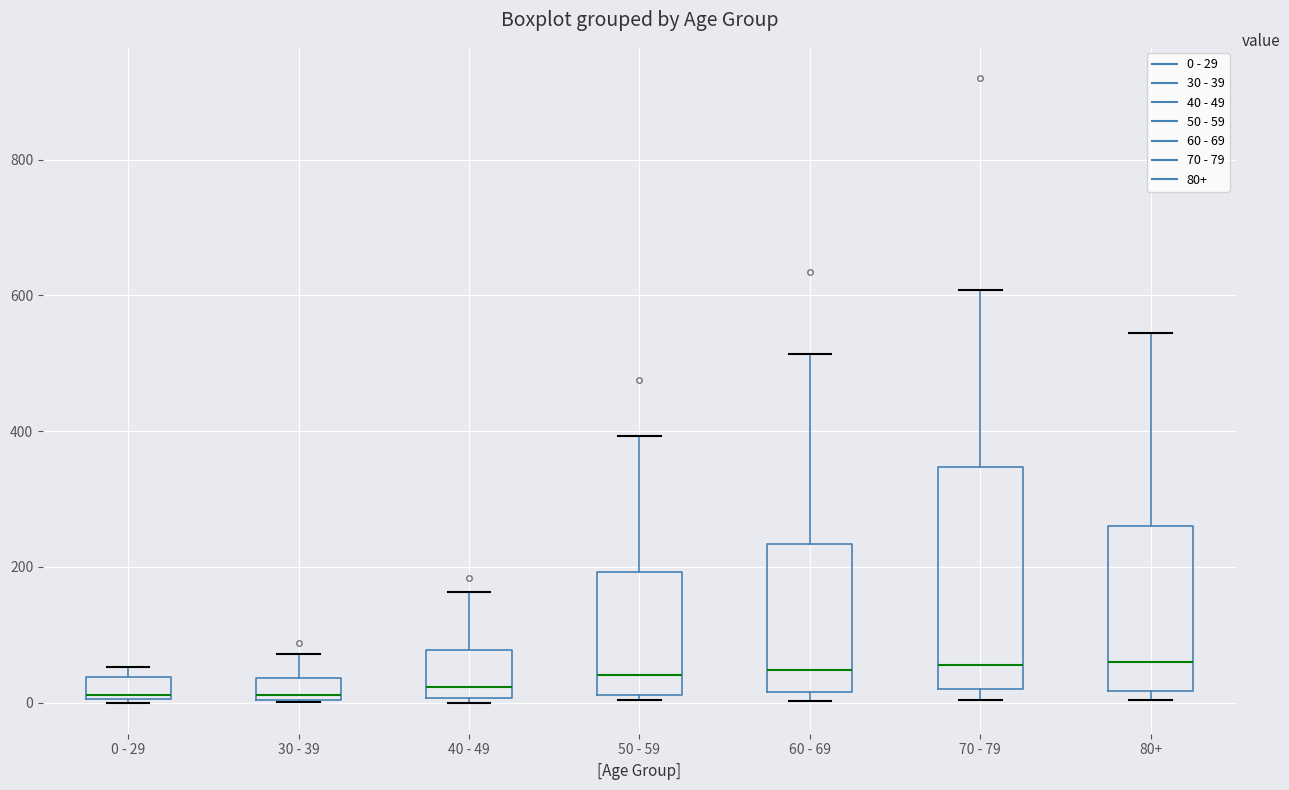

Reading left to right, transcribe this box plot: for each box, give where its median line is, the range the box spans, and where its two whiskers end, as read against the y-axis. The values are not printed on the chart, so give them approximately, as read against the axis.

0 - 29: median 20, box 0 to 40, whiskers 0 to 60
30 - 39: median 20, box 0 to 40, whiskers 0 to 80
40 - 49: median 20, box 0 to 80, whiskers 0 (just below the box's lower edge) to 160
50 - 59: median 40, box 20 to 200, whiskers 0 to 400
60 - 69: median 40, box 20 to 240, whiskers 0 to 520
70 - 79: median 60, box 20 to 340, whiskers 0 to 600
80+: median 60, box 20 to 260, whiskers 0 to 540